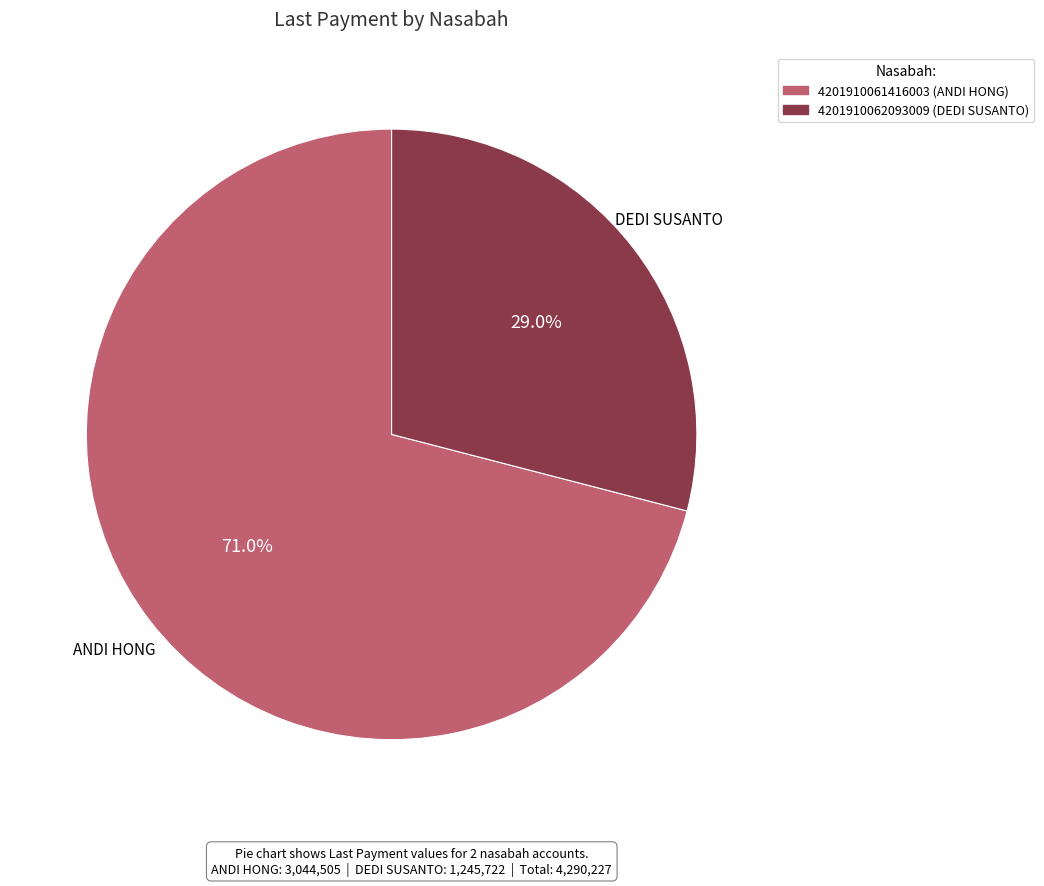

Which slice is the smallest?

4201910062093009